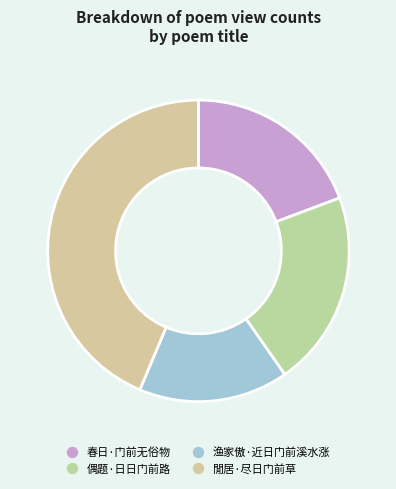

How many segments does this pie chart have?

4